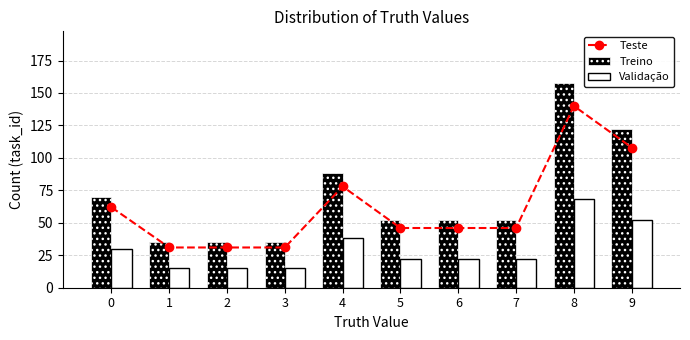

What is the highest value of the Treino series?

158